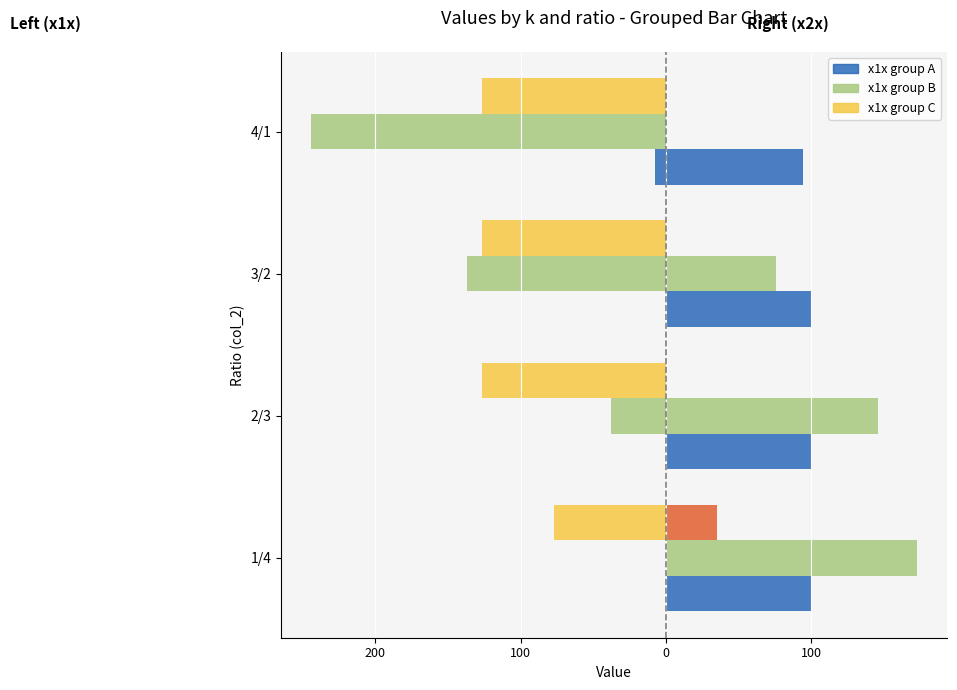

What is the highest value of the x22 series?

172.9